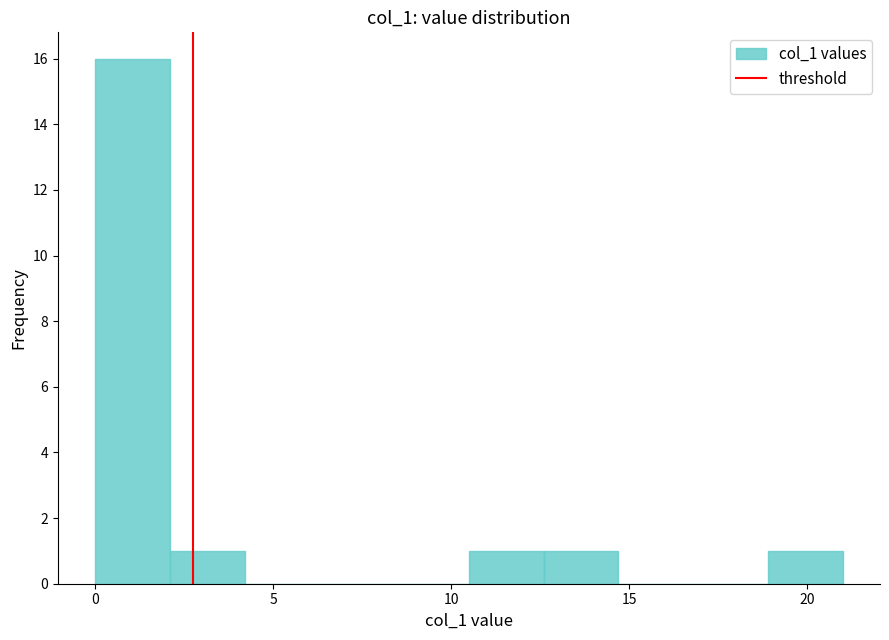

Reading left to right, list every bar in this chart as the range it spans on the x-axis followed by its height. Neither the bar edges nor the heights are printed on the chart, so give them approximately, as read against the axes.

0.0 to 2.1: 16
2.1 to 4.2: 1
4.2 to 6.3: 0
6.3 to 8.4: 0
8.4 to 10.5: 0
10.5 to 12.6: 1
12.6 to 14.7: 1
14.7 to 16.8: 0
16.8 to 18.9: 0
18.9 to 21.0: 1